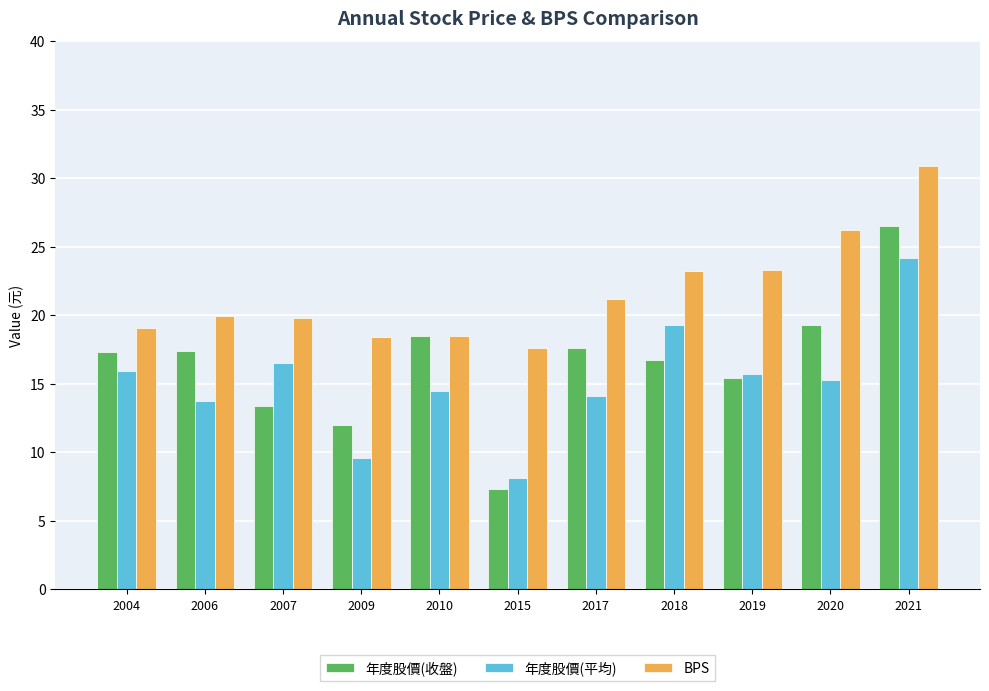

Which series has the widest spread of values?

年度股價(收盤)